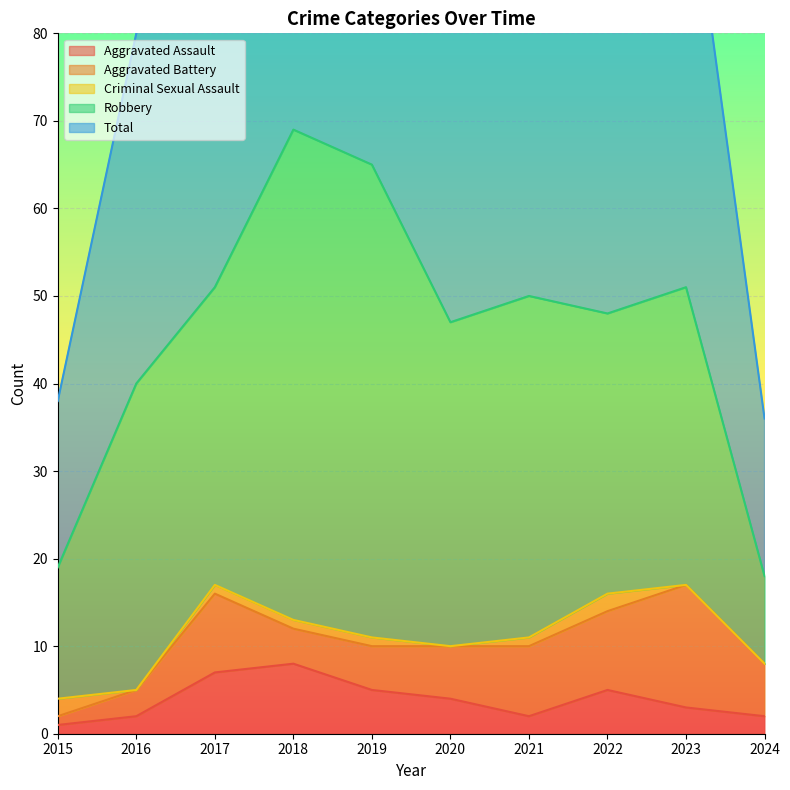

True or false: Total and Aggravated Battery cross at least once.

False